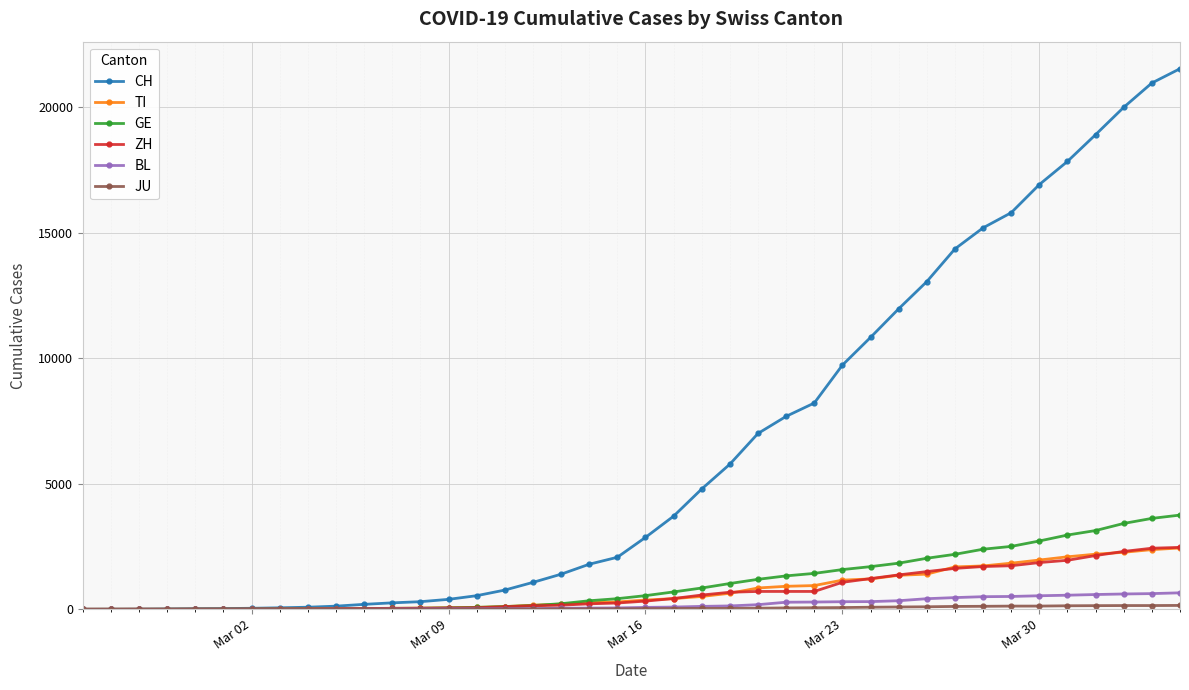

At how many categories does at least one series exceed 10502?

12